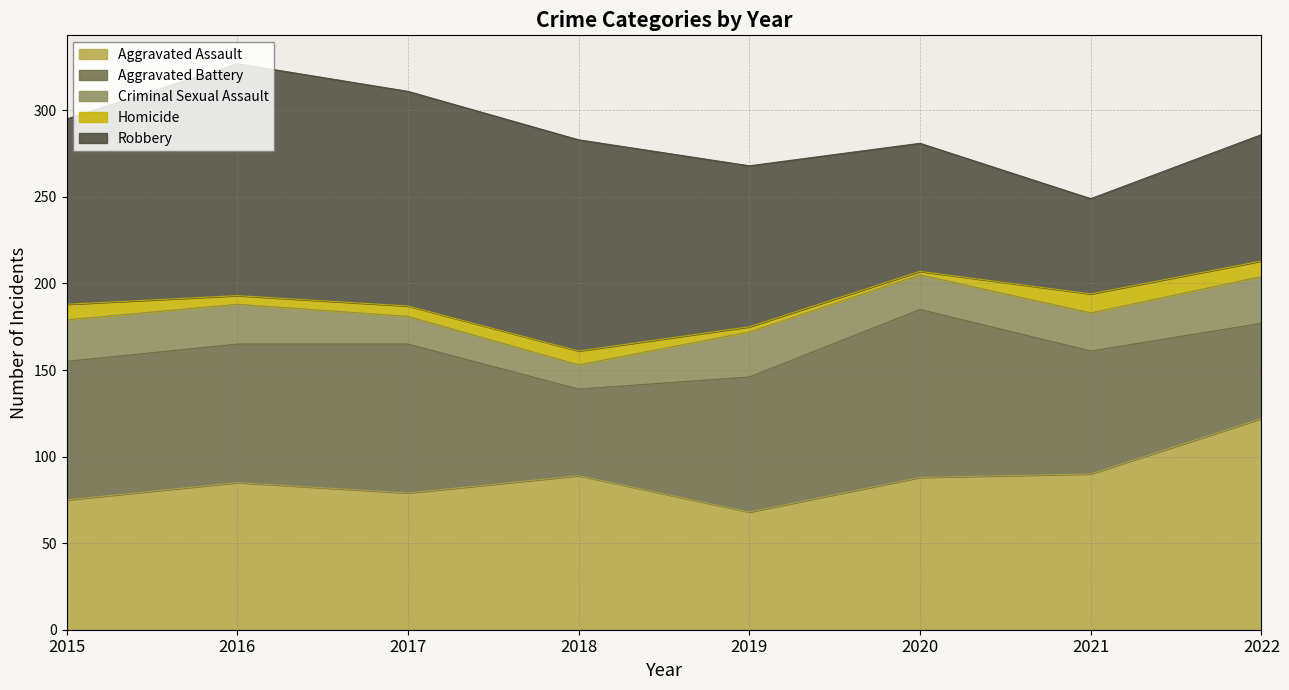

What is the average value of the Criminal Sexual Assault series?

22